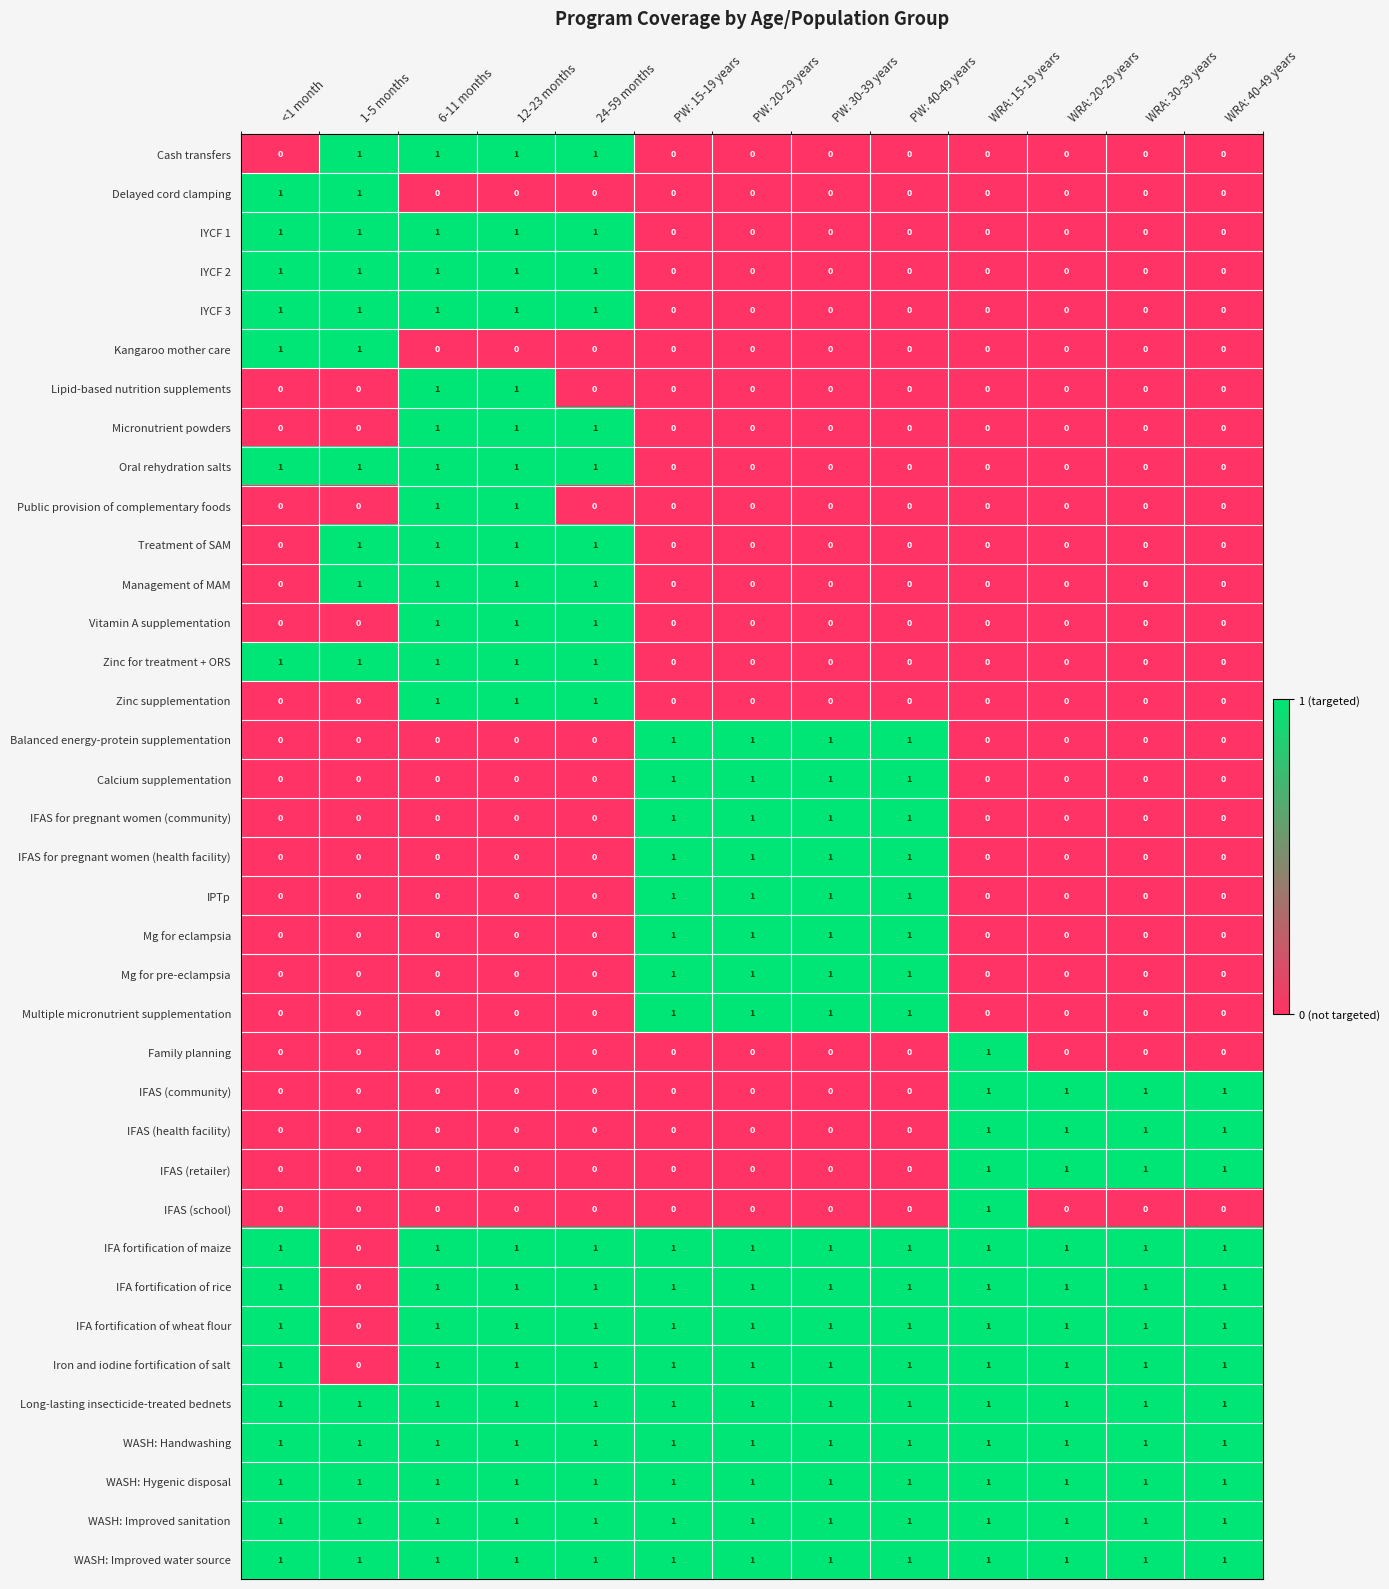

At how many categories does at least one series exceed 0?

13